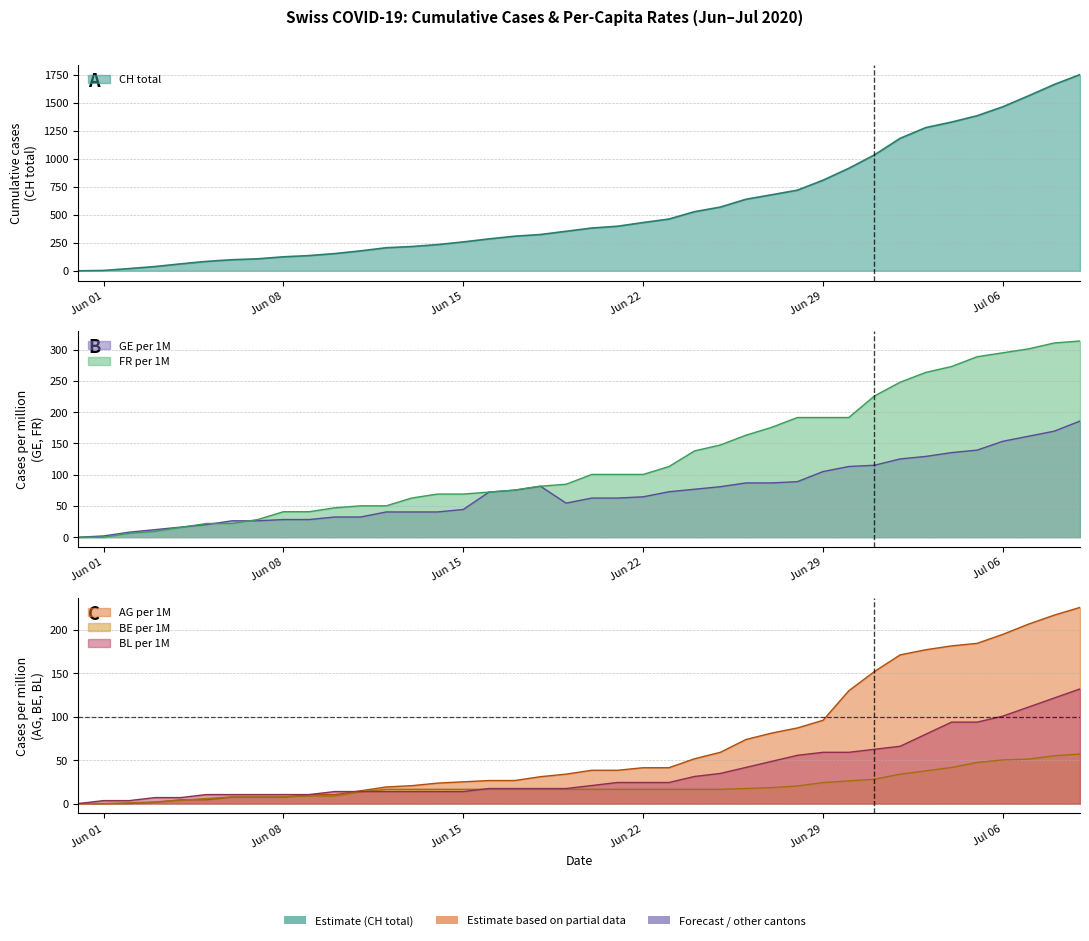

How many distinct data groups are displayed?

6